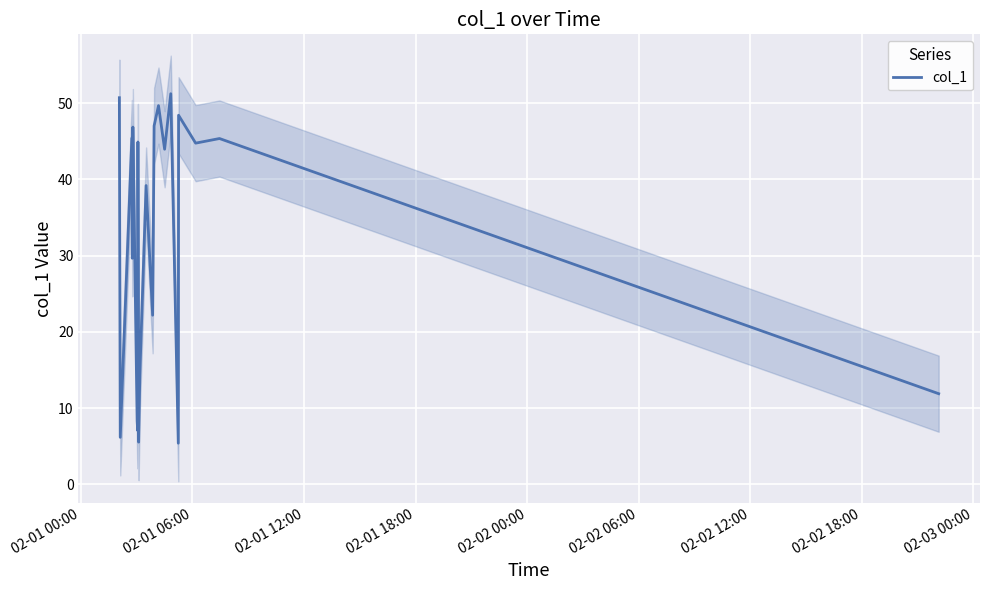

What is the highest value of the col_1 series?

51.3